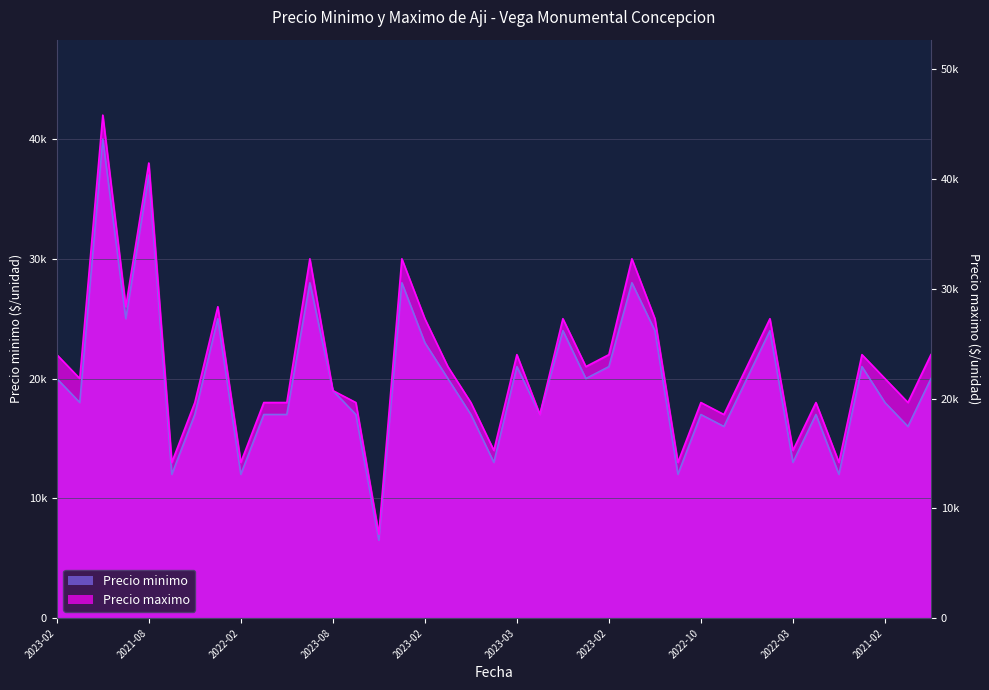

What are all the series names shown in the legend?

Precio minimo, Precio maximo